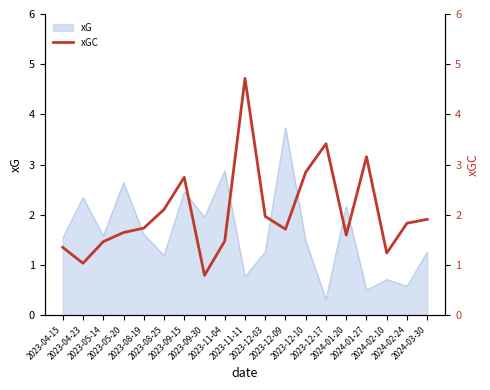

At which category does the data reach its first local valley?

2023-04-23